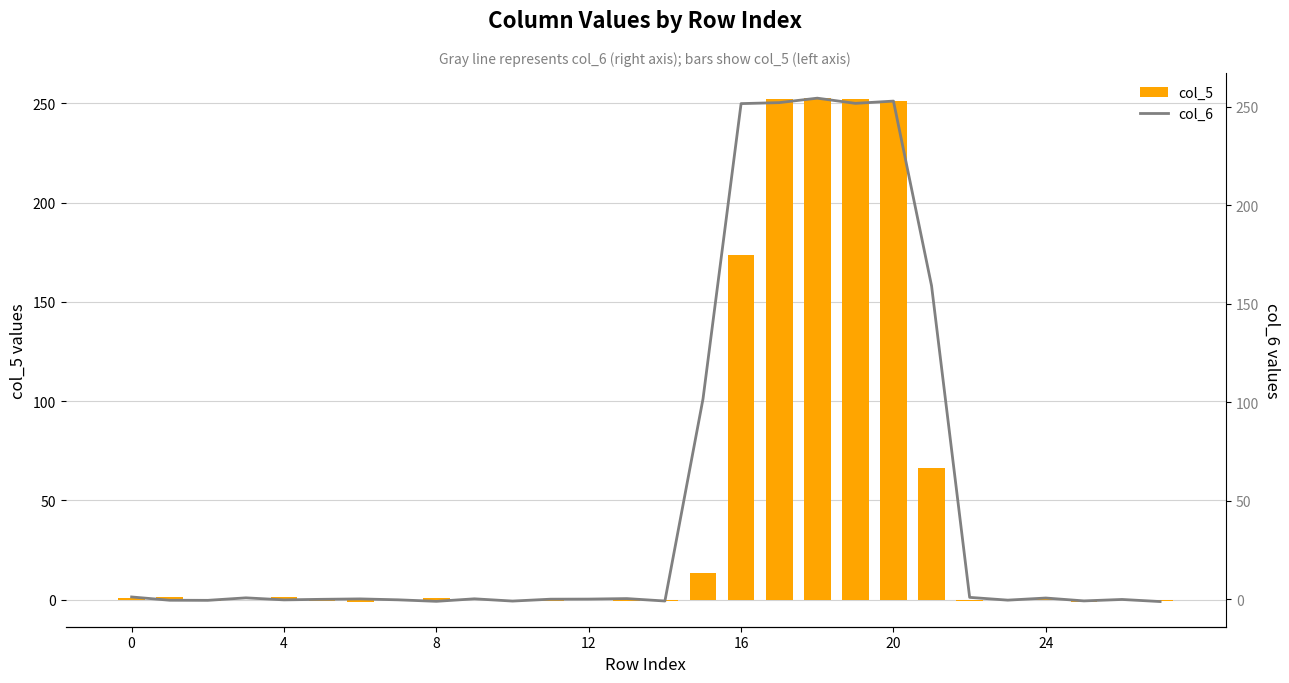

At how many categories does at least one series exceed 214?

5